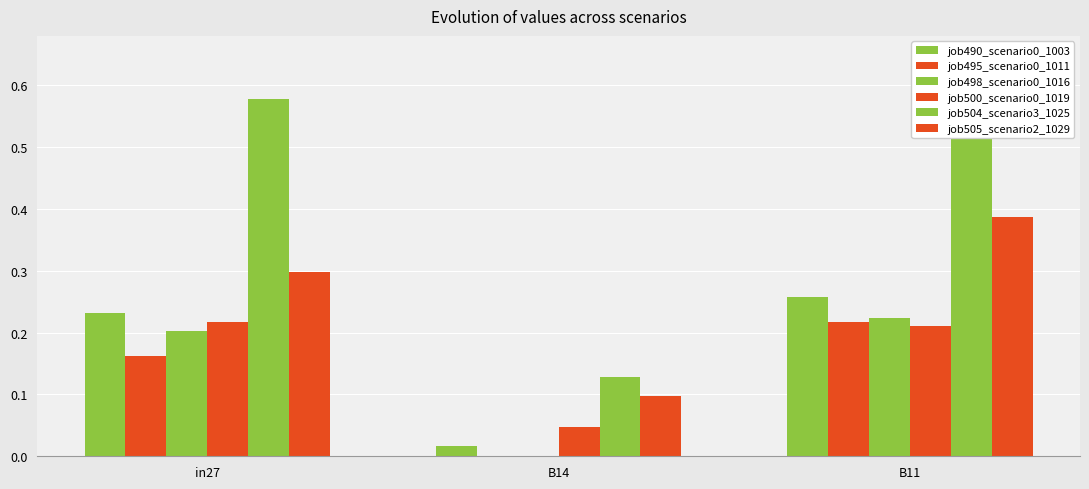

True or false: job490_scenario0_1003 has a value of 0.0 at B14.

False